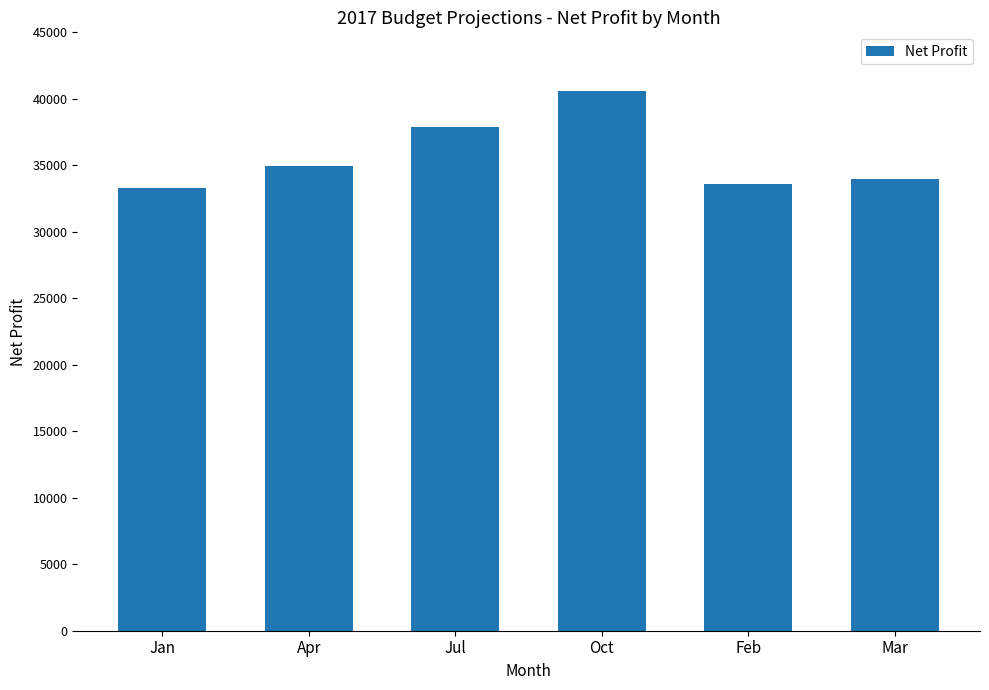

Read the value at Mar.

33970